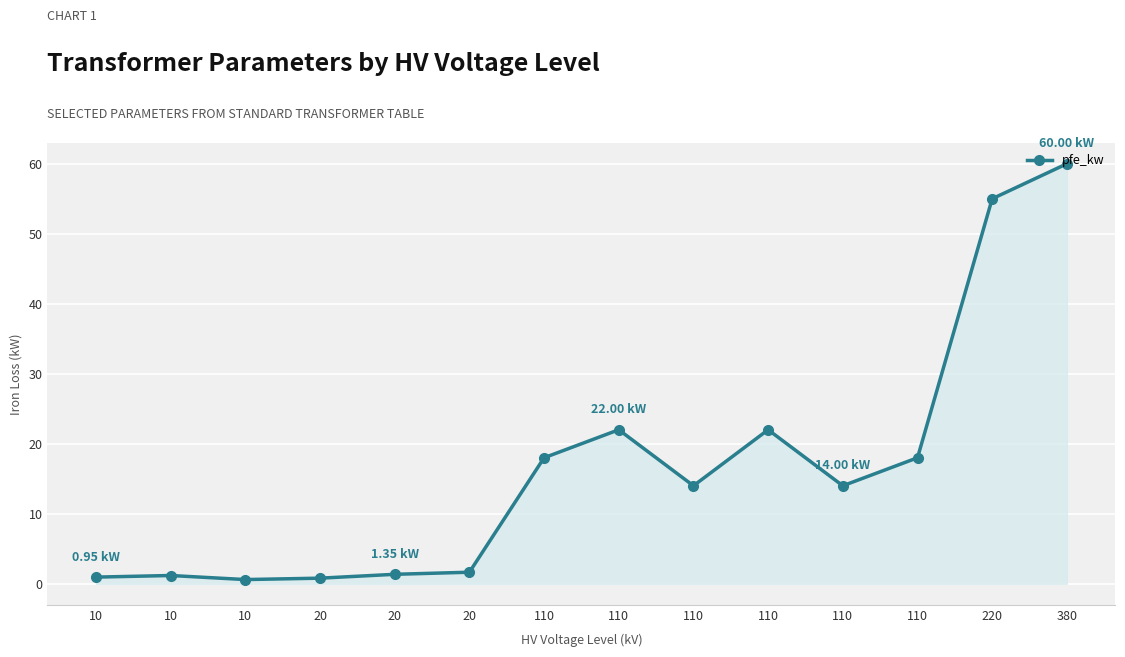

Count the number of categories in the chart.

14